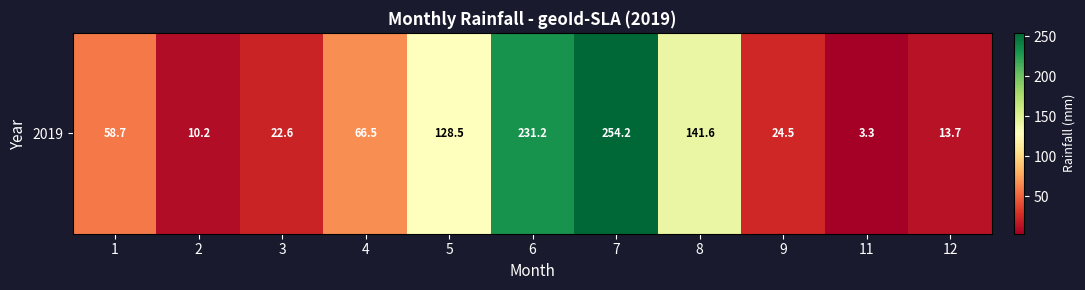

What is the sum of the values at 7 and 2?

264.4